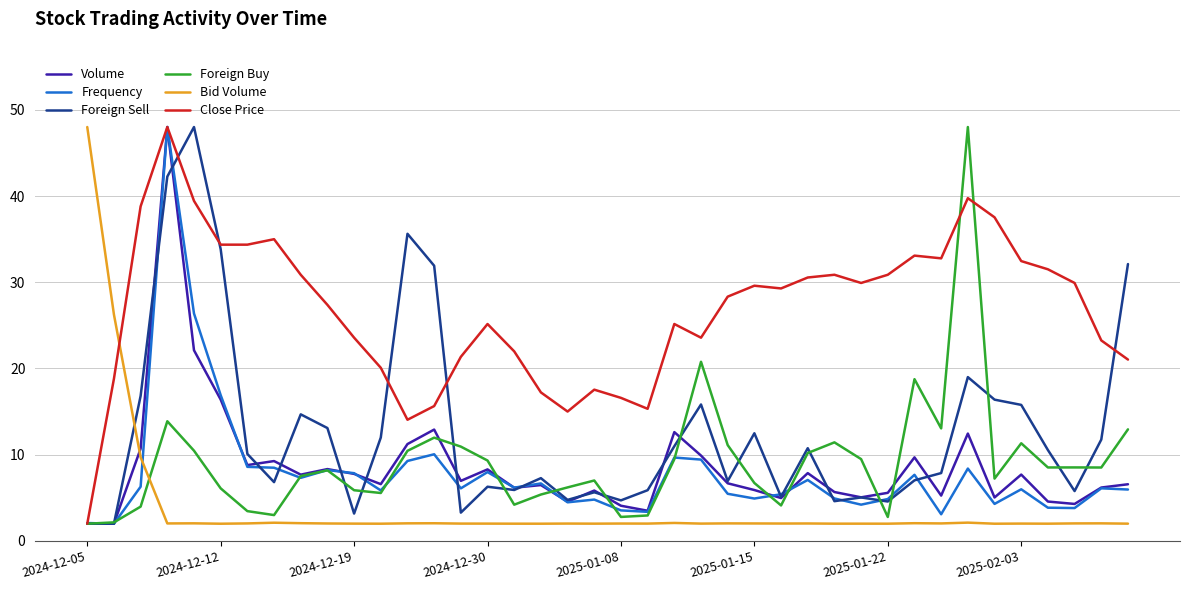

Does the chart display data point markers on the line(s)?

No